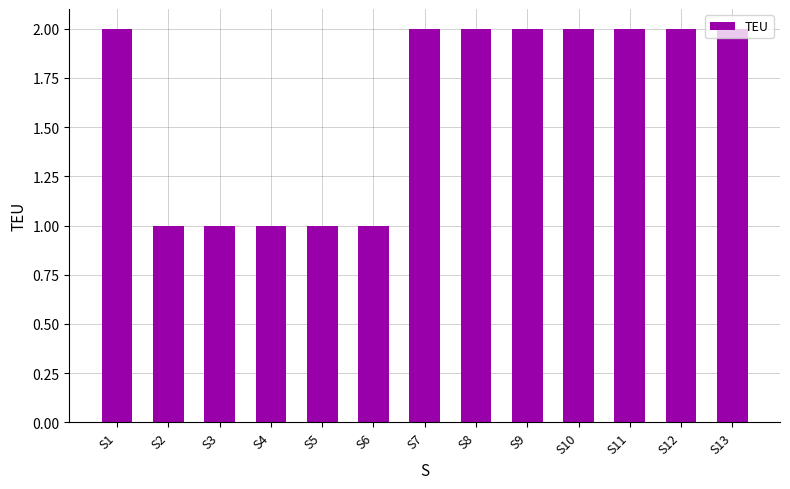

Reading left to right, extract all data points from this chart.

S1=2	S2=1	S3=1	S4=1	S5=1	S6=1	S7=2	S8=2	S9=2	S10=2	S11=2	S12=2	S13=2